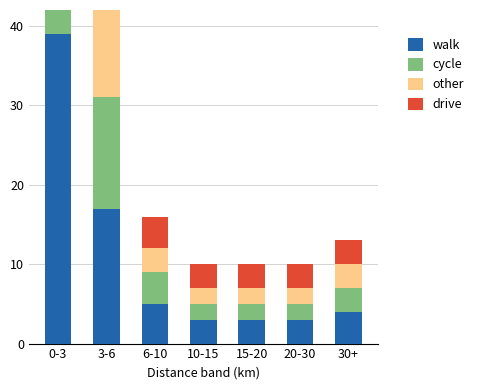

What is the value of the cycle bar at the 6th from the left?

2